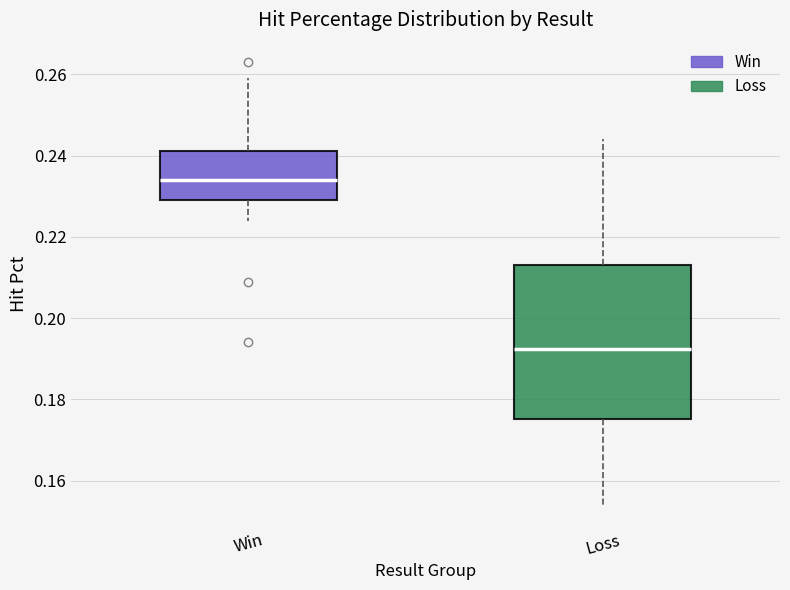

Where does the lower whisker of the box for Loss end on the y-axis? The values are not printed on the chart, so give them approximately, as read against the axis.

0.154